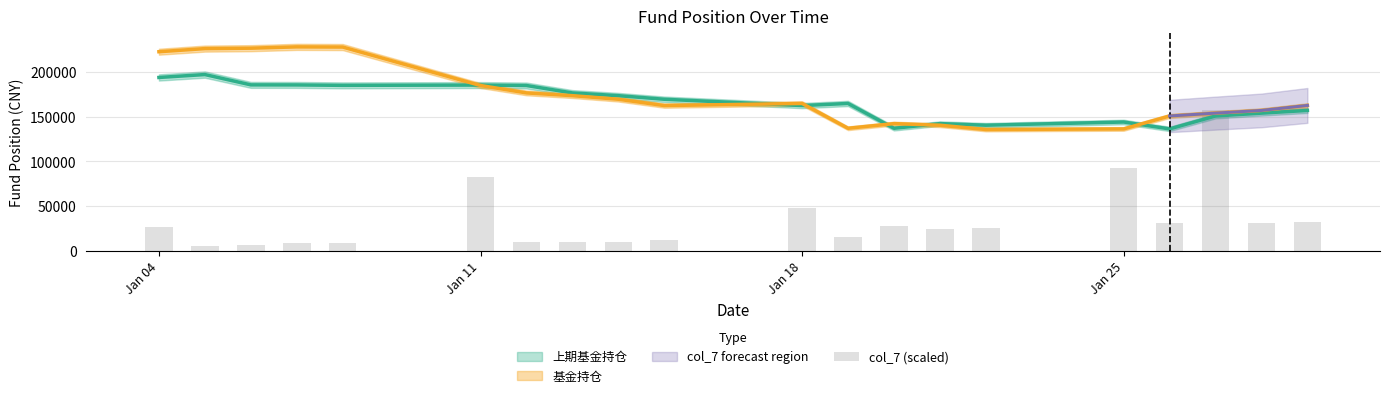

Reading left to right, transcribe all the data shown in this chart.

26050.0	5850.0	6200.0	9100.0	8950.0	82750.0	10050.0	10000.0	10000.0	12350.0	47450.0	15200.0	27550.0	23850.0	25400.0	92100.0	30600.0	157750.0	31250.0	32650.0